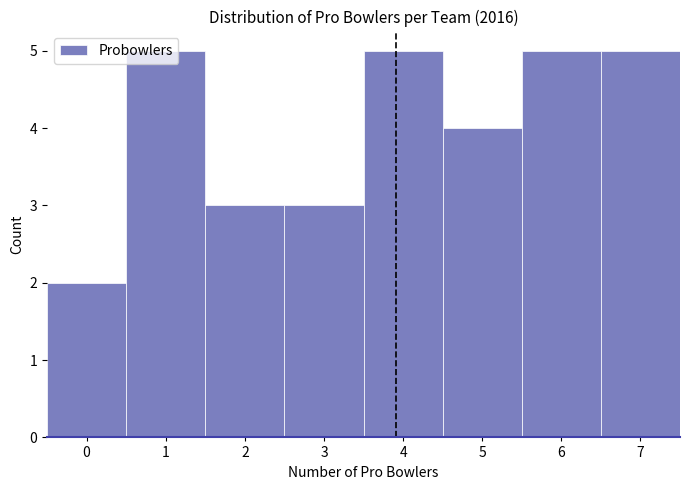

What is the height of the bar covering 1.5 to 2.5 on the x-axis? The values are not printed on the chart, so give them approximately, as read against the axis.

3